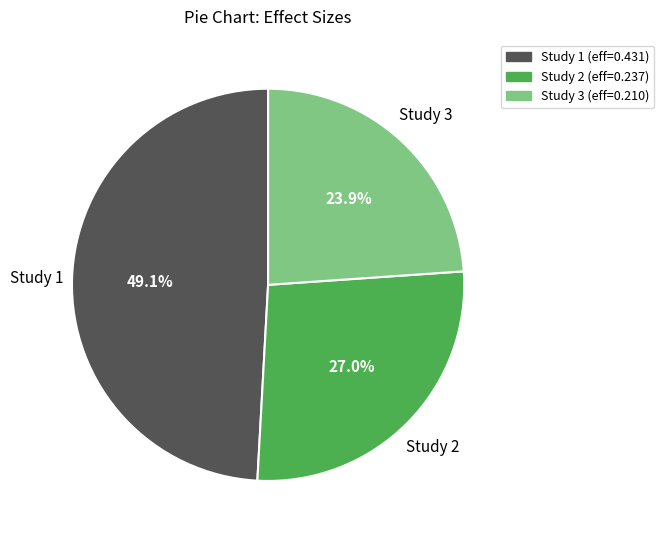

Does any single category account for the majority?

No